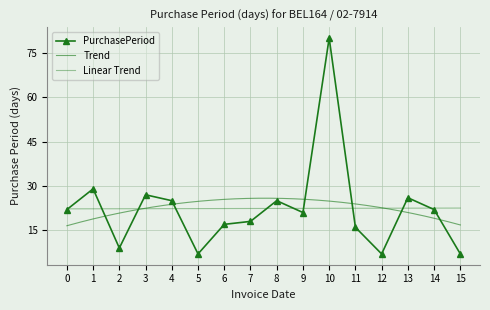

Reading left to right, extract all data points from this chart.

22	29	9	27	25	7	17	18	25	21	80	16	7	26	22	7